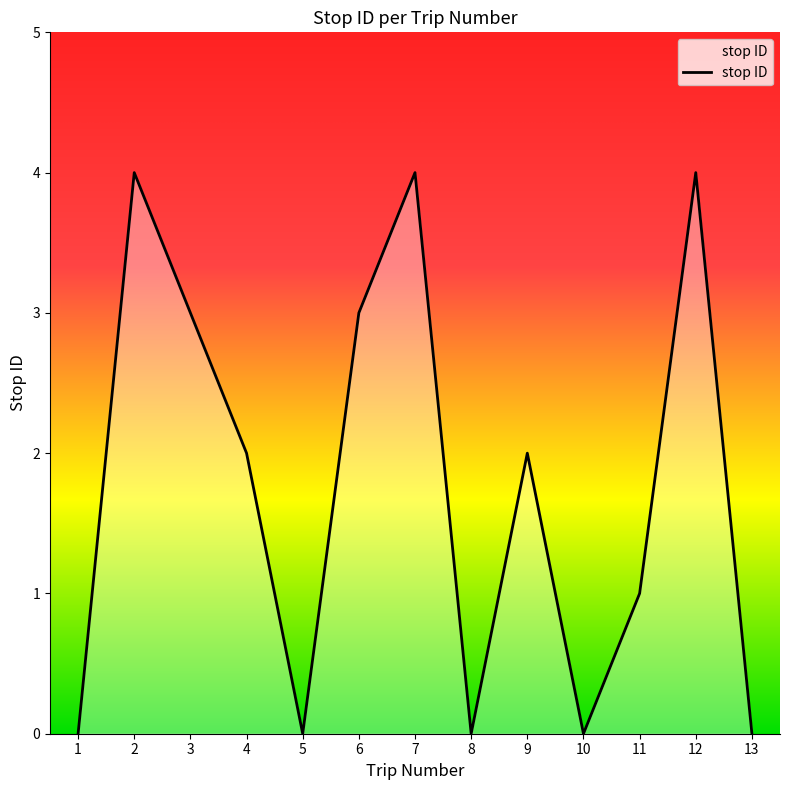

Read the value at 7.

4